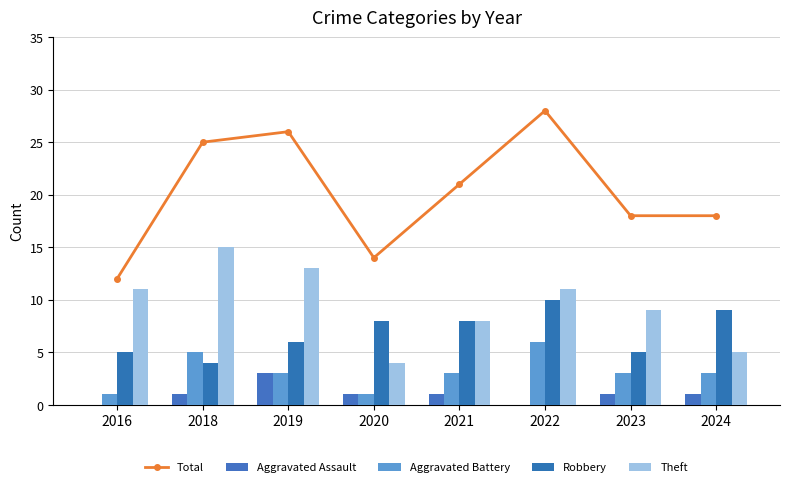

Between 2016 and 2018, which is larger?

2018